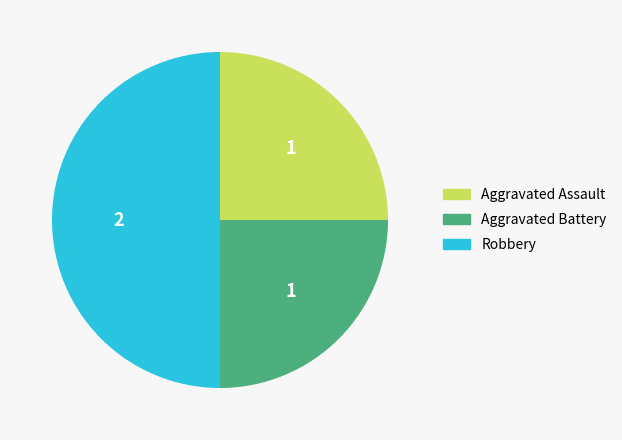

Combined, do Aggravated Assault and Robbery account for over 50%?

Yes